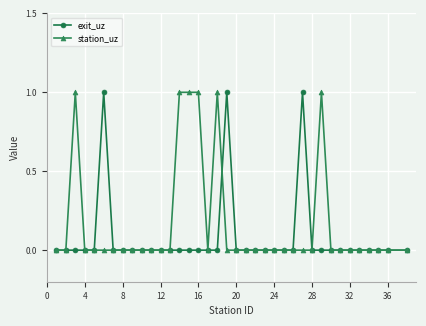

What are all the series names shown in the legend?

exit_uz, station_uz